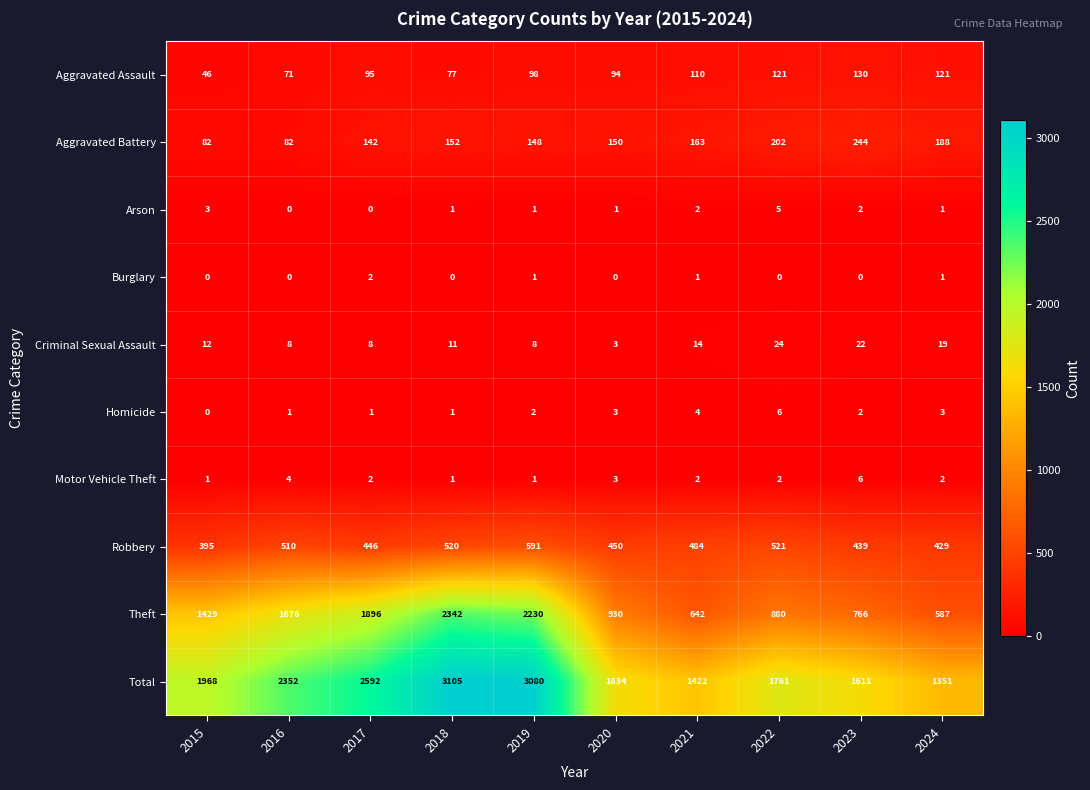

What is the approximate value of Total at 2019, to the nearest 50?

3100